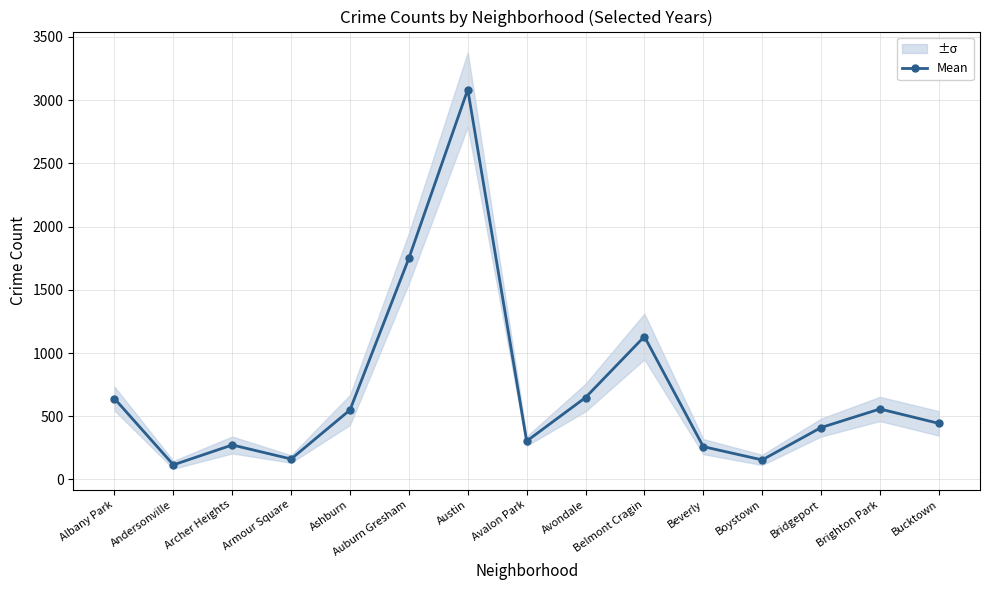

How many distinct data groups are displayed?

1